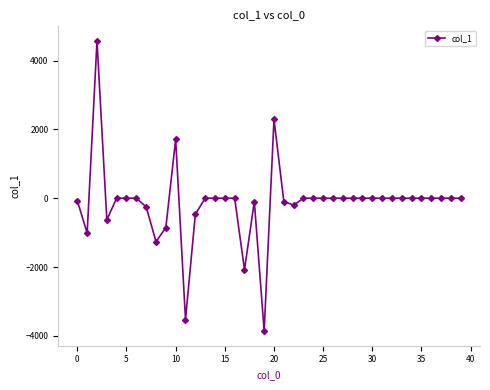

What is the maximum value shown in the chart?

4572.5